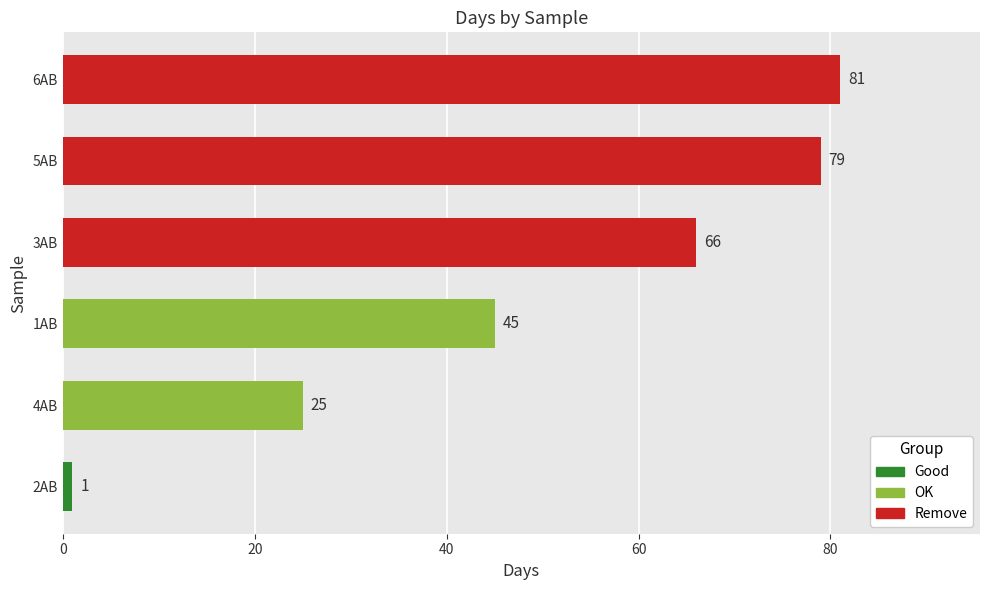

How many values are below 66?

3